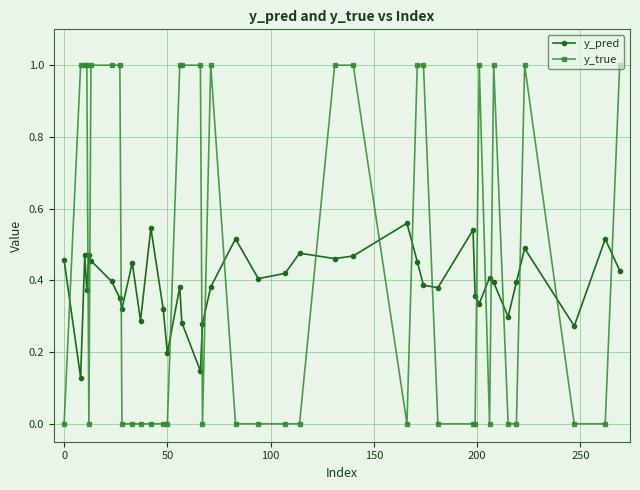

What are all the series names shown in the legend?

y_pred, y_true